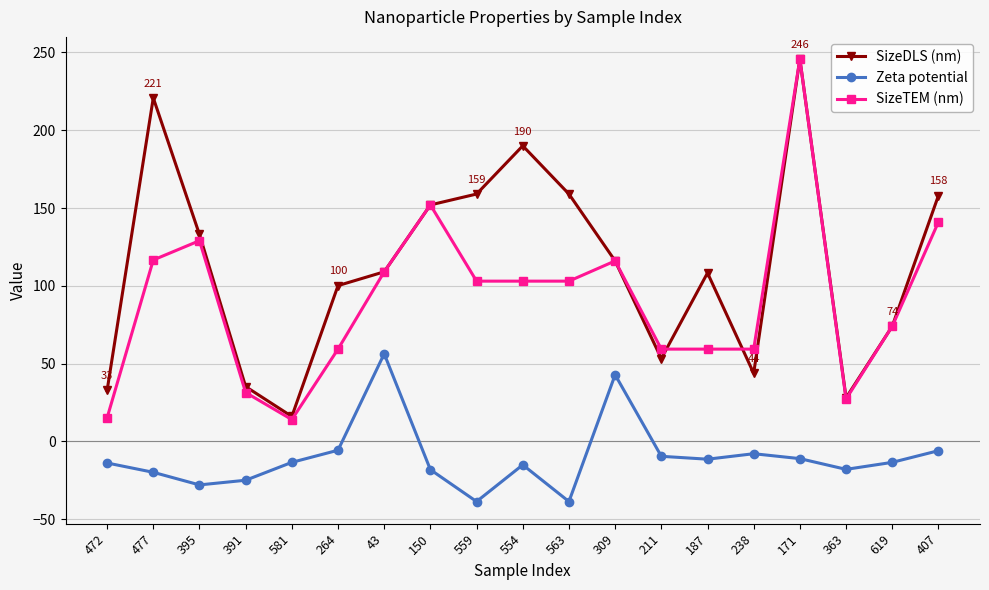

How many lines are shown in the chart?

3